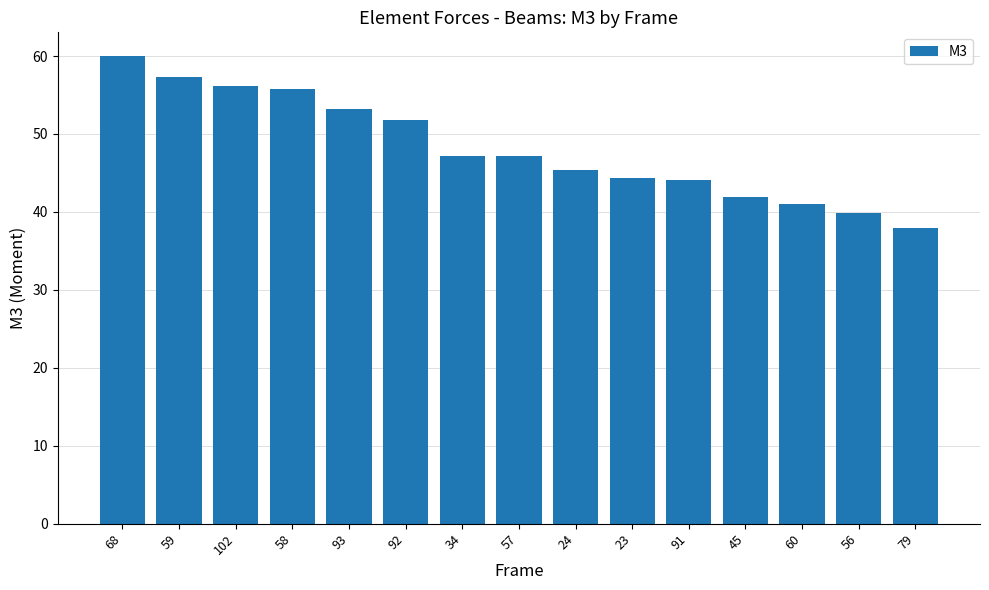

Which has a higher value, 102 or 68?

68